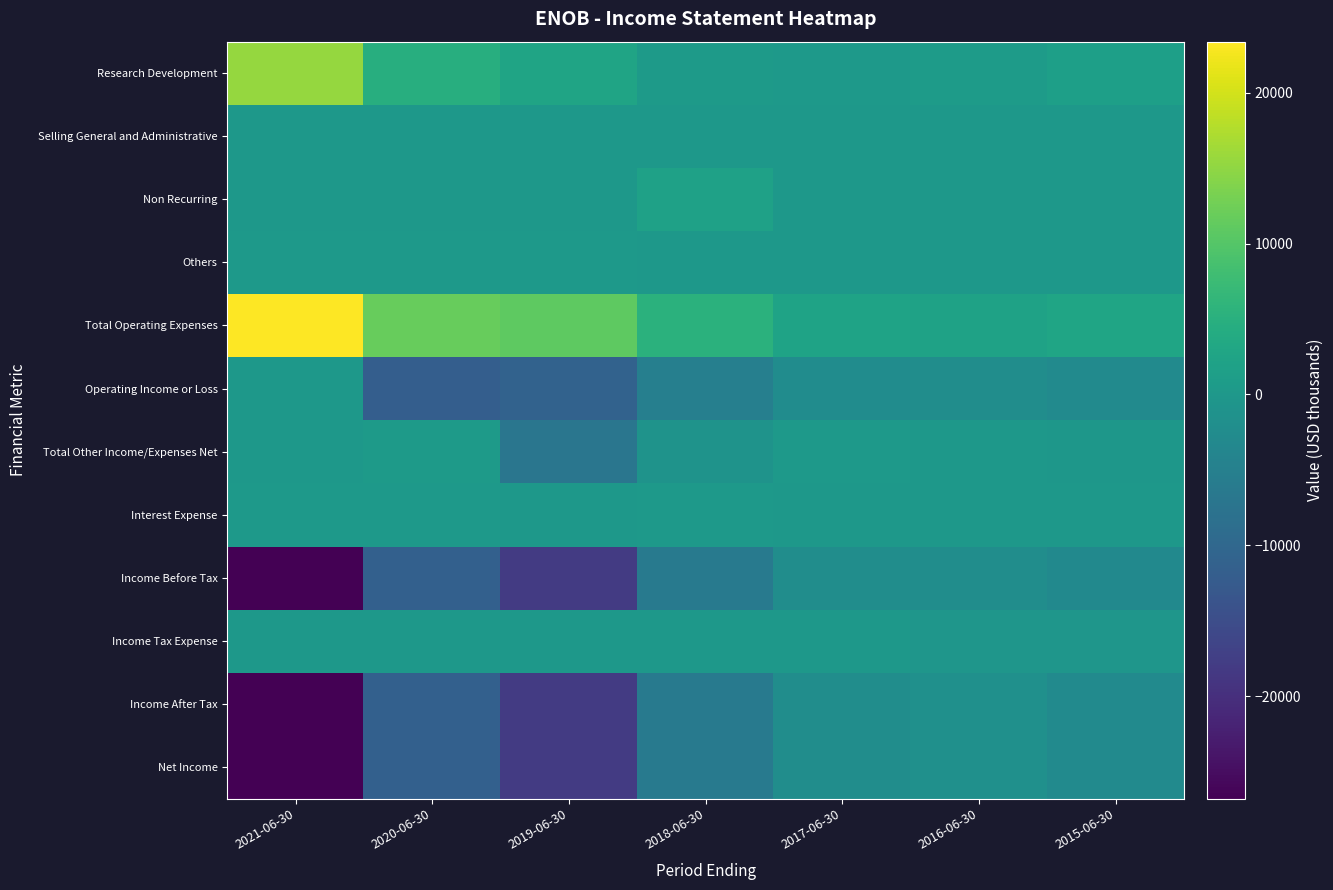

What is the smallest value displayed?

-26800